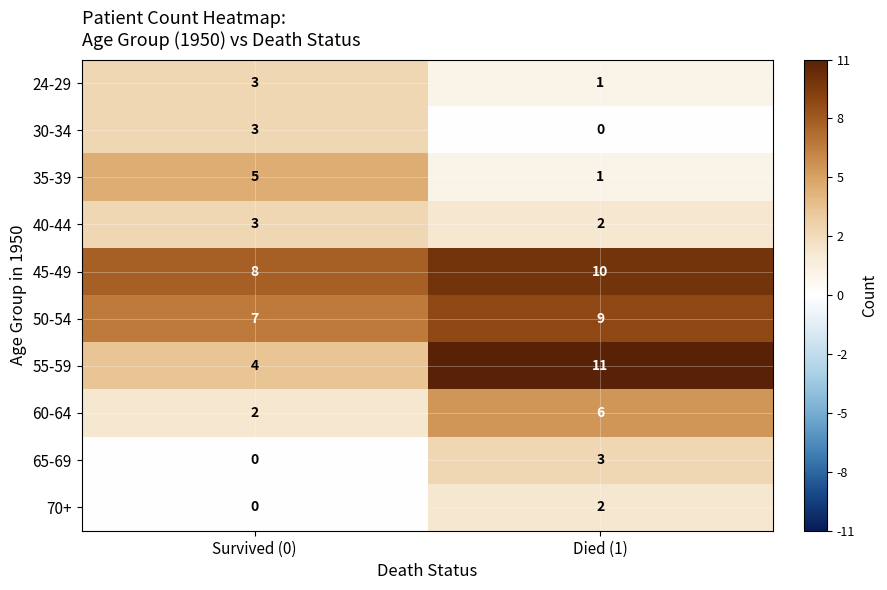

At which category does the chart reach its peak across all series?

Died (1)